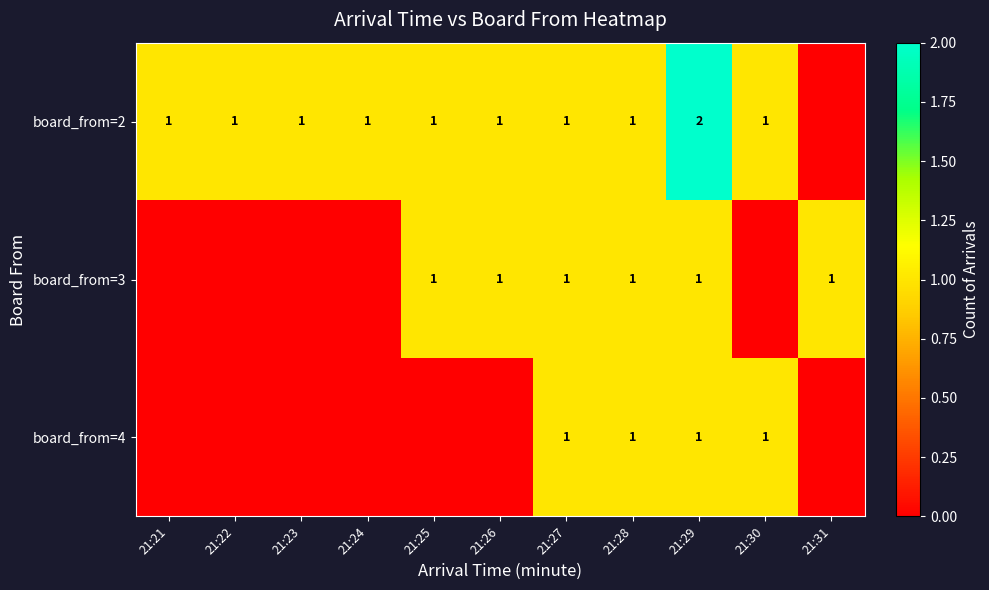

True or false: board_from=3 has a value of 1 at 21:28.

True